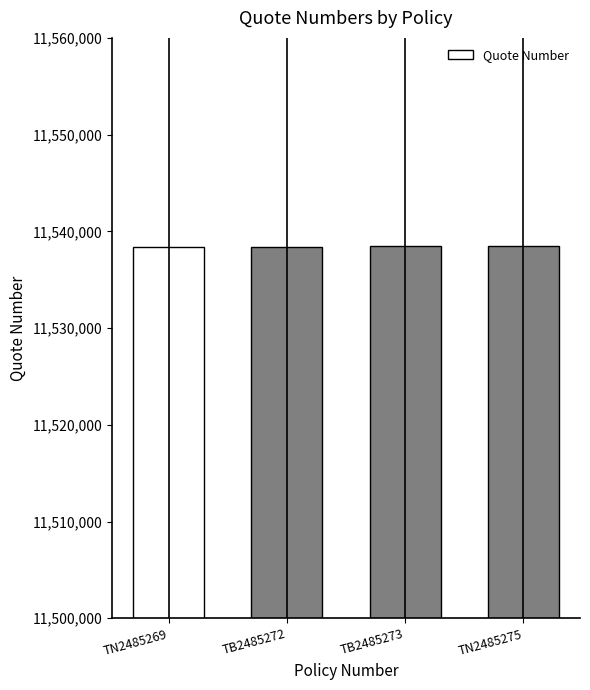

What is the label of the 1st bar from the right?

TN2485275